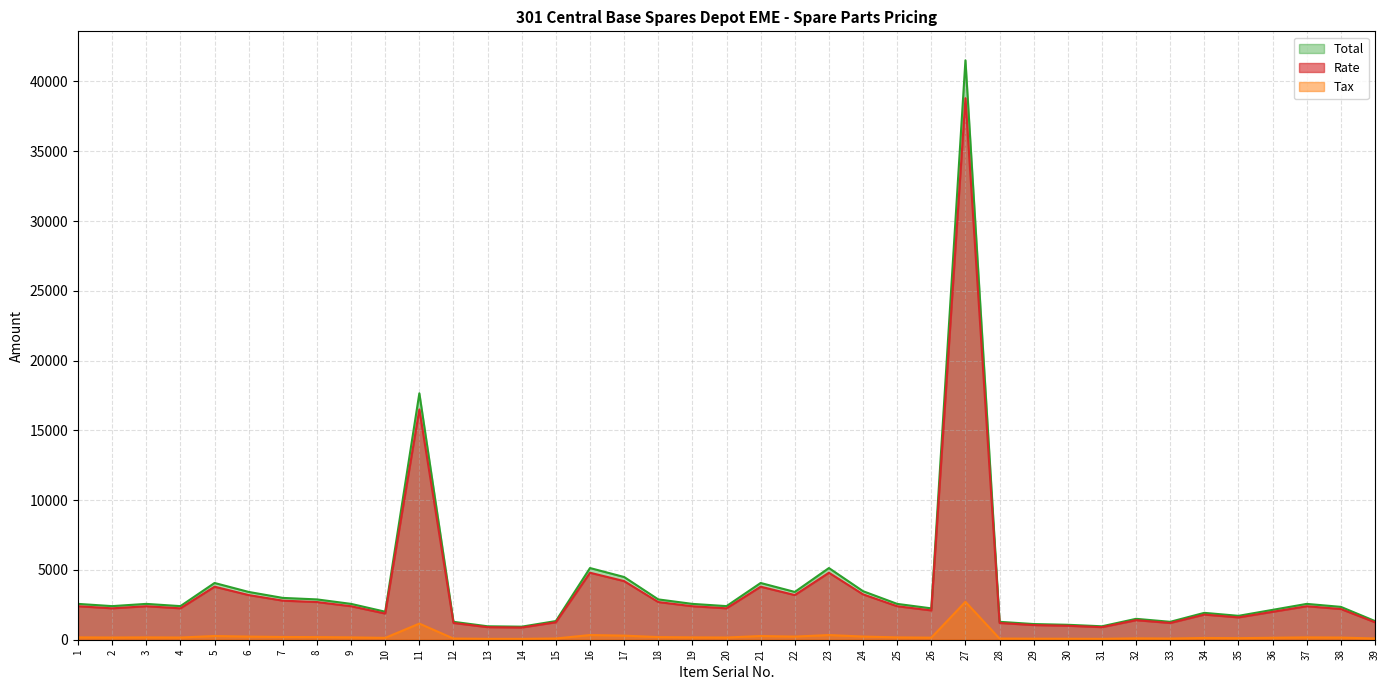

True or false: Total and Tax intersect in this chart.

False